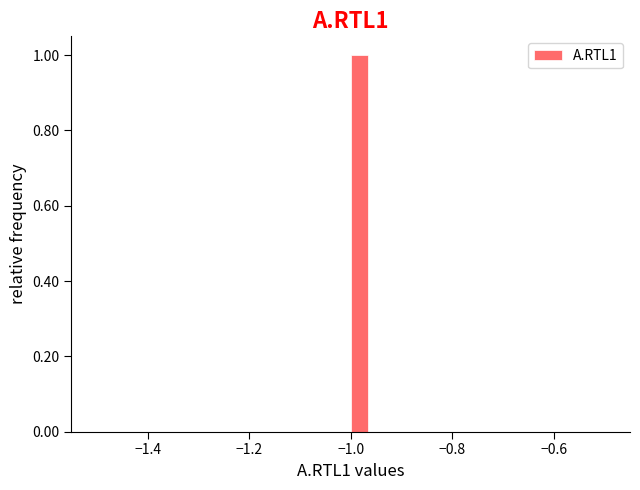

Around what value on the x-axis is the tallest bar? Give the approximate position of its centre, as read against the axis.

-0.98